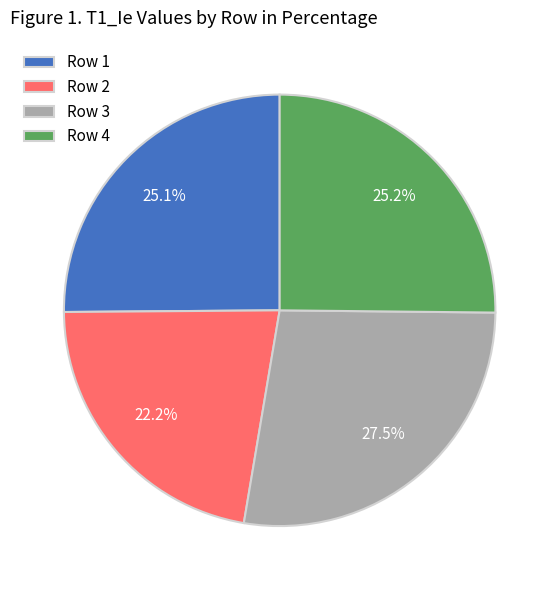

Do Row 2 and Row 4 together represent more than half of the pie?

No